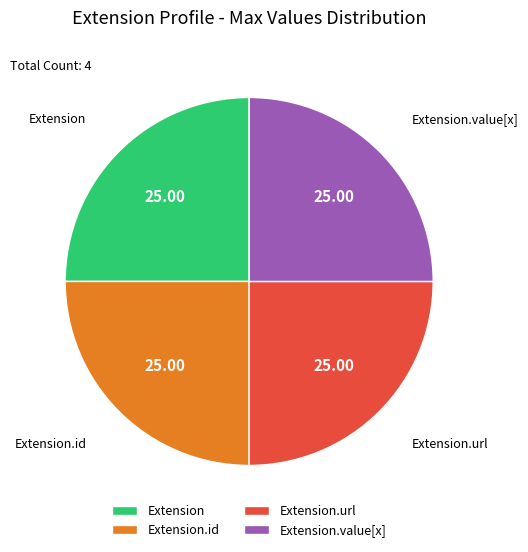

Is there a majority slice in this chart?

No